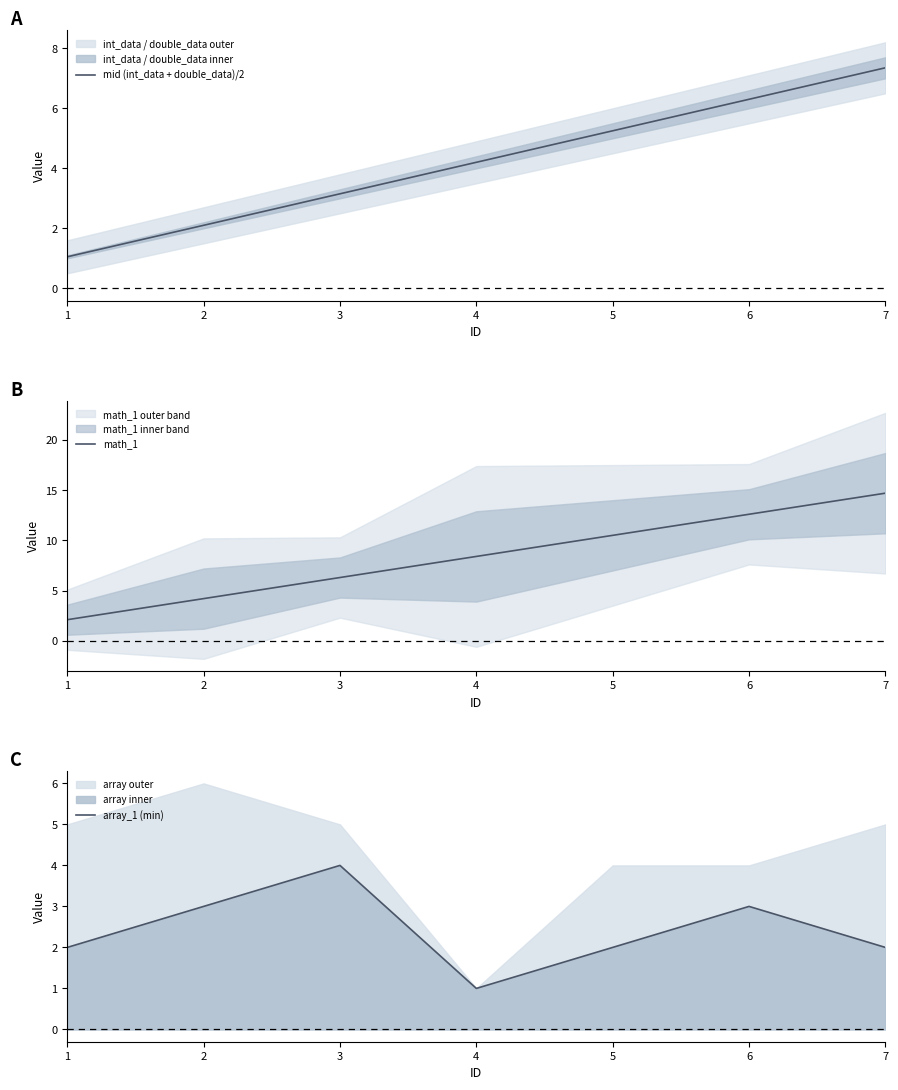

Count the array_1 (min) values in the range 2 to 3.

5